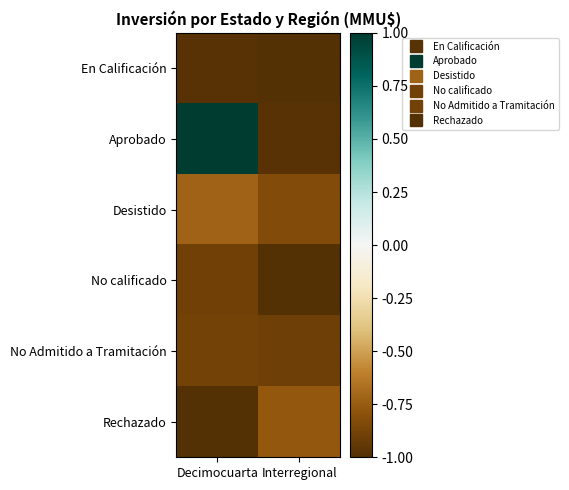

What is the maximum value shown in the chart?

1.0